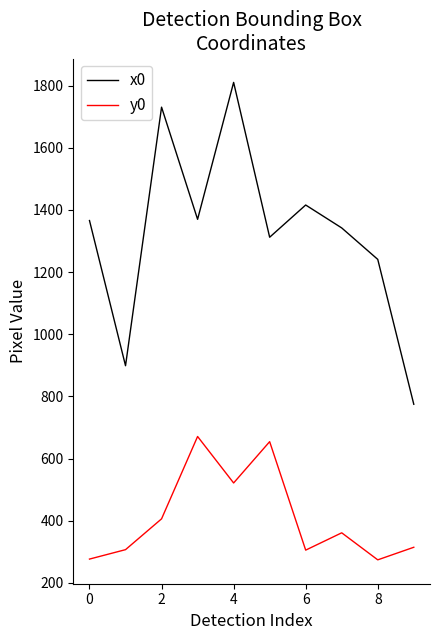

What is the average value of the y0 series?

409.4